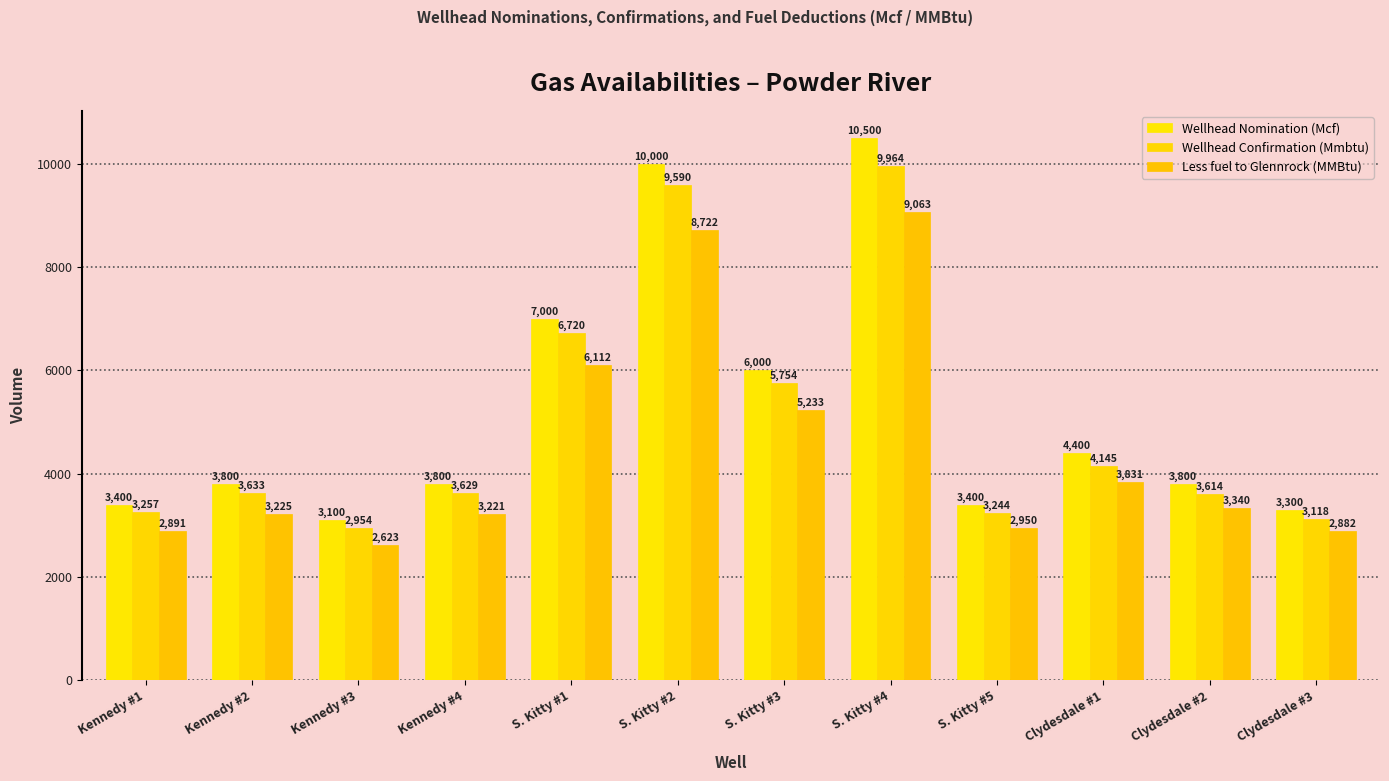

Read the Less fuel to Glennrock (MMBtu) value at S. Kitty #1.

6111.8